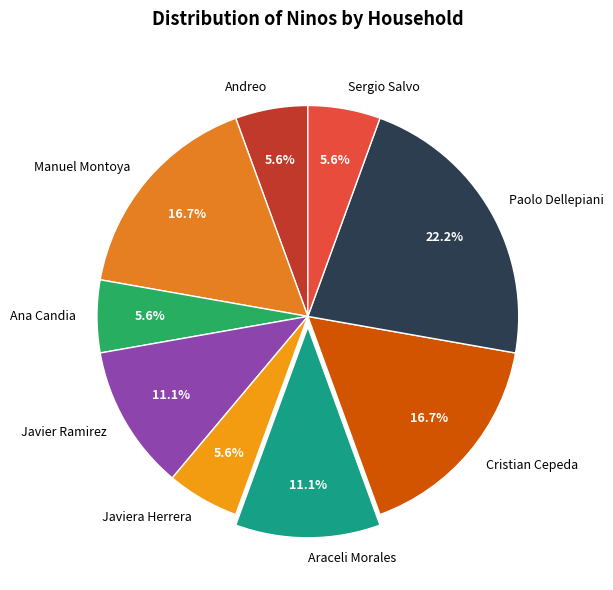

Which slice is the largest?

Paolo Dellepiani